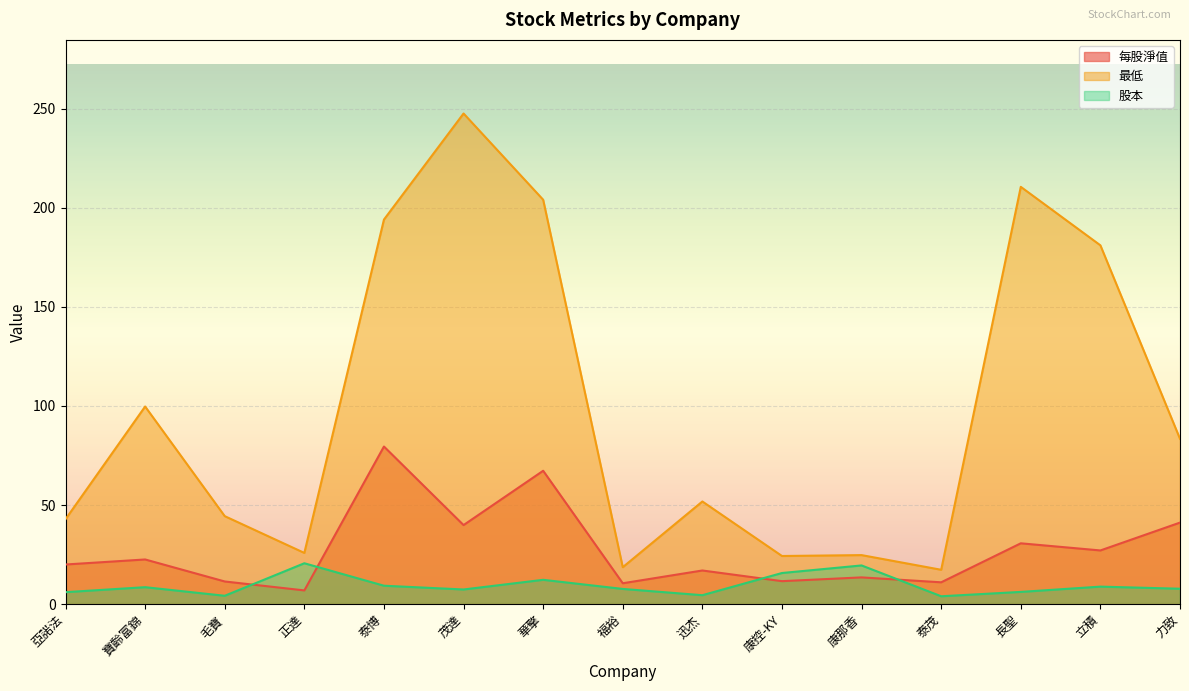

What is the value of the 最低 point at the 5th from the left?

194.0